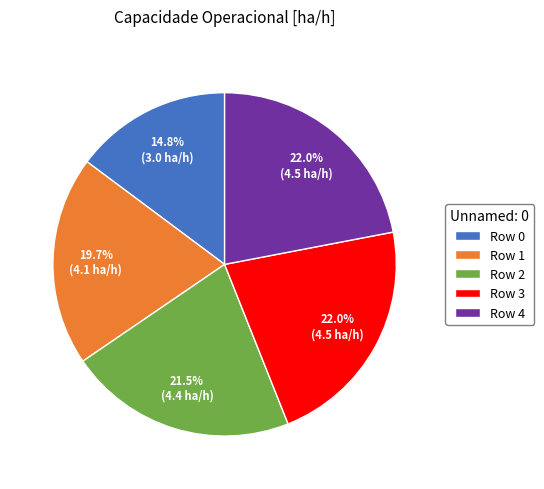

What portion of the pie excludes Row 3?

78.0%